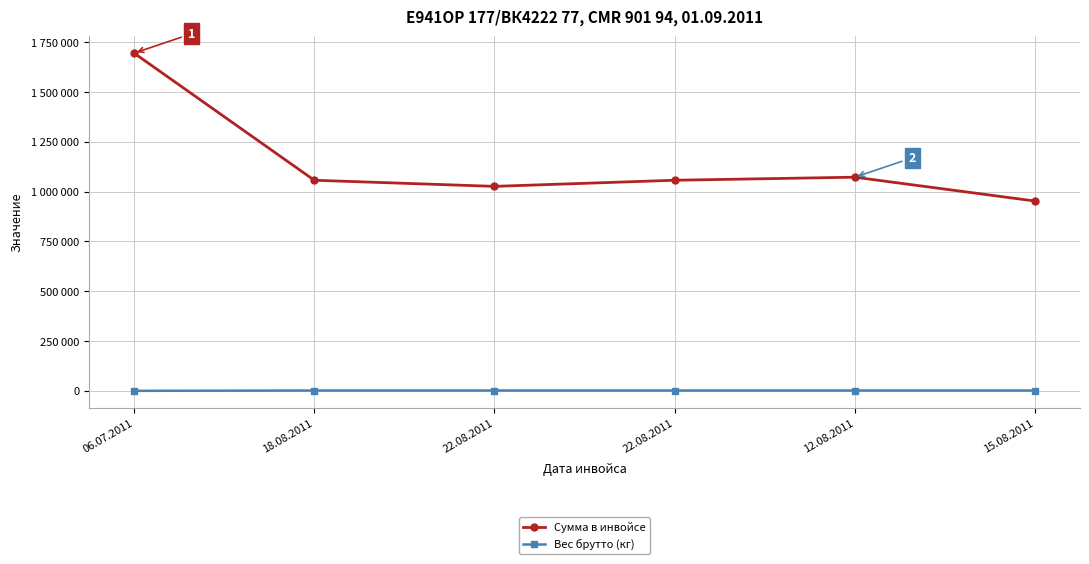

Is it true that Вес брутто (кг) equals 2256 at 12.08.2011?

False